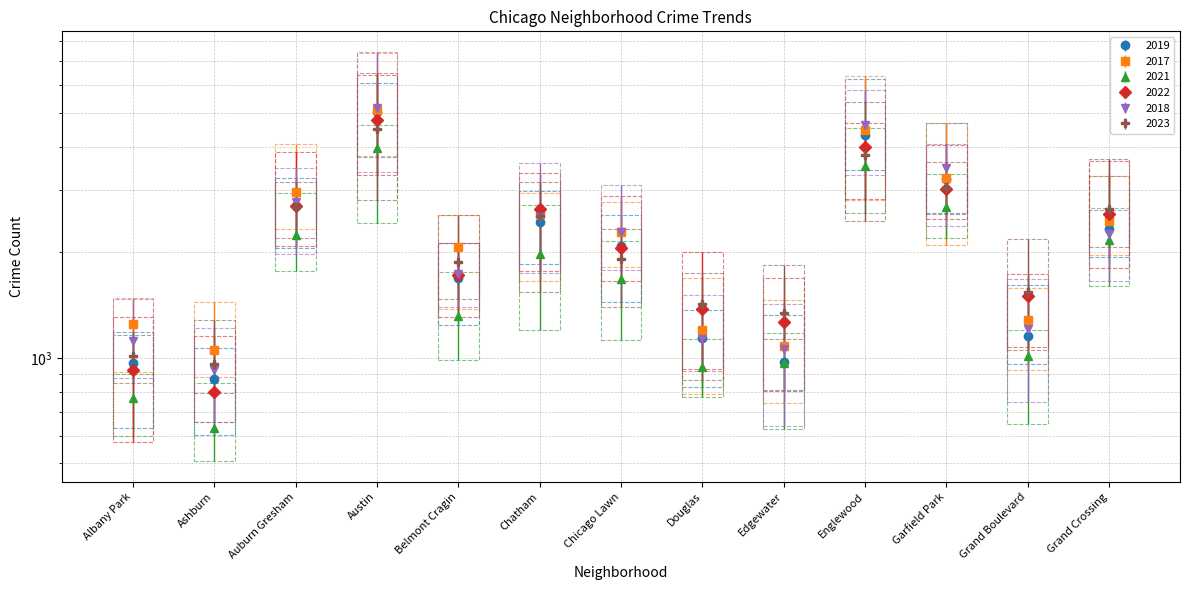

True or false: 2017 has more than 2 points higher than both neighbors.

True